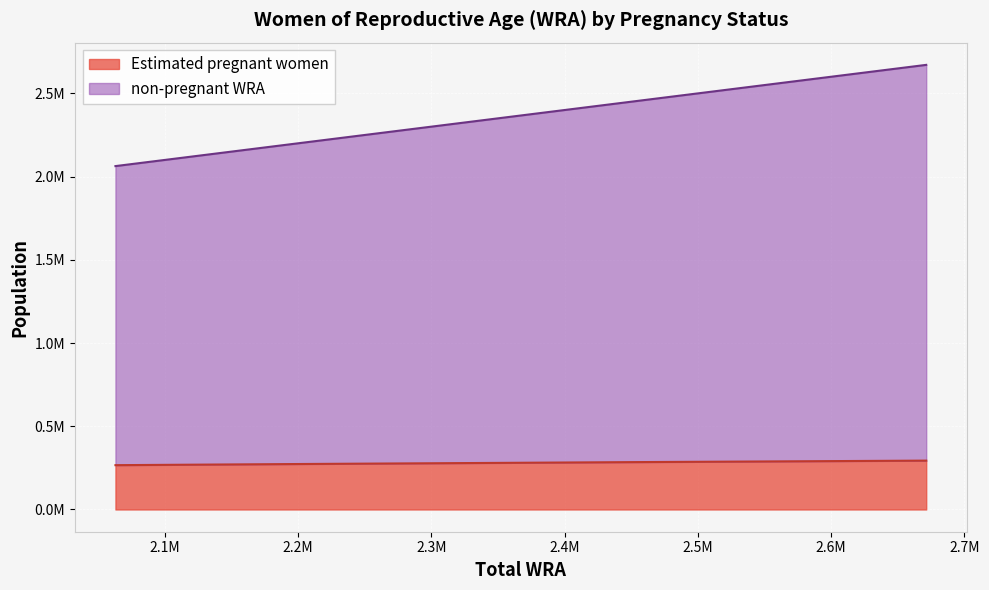

Count the number of categories in the chart.

14